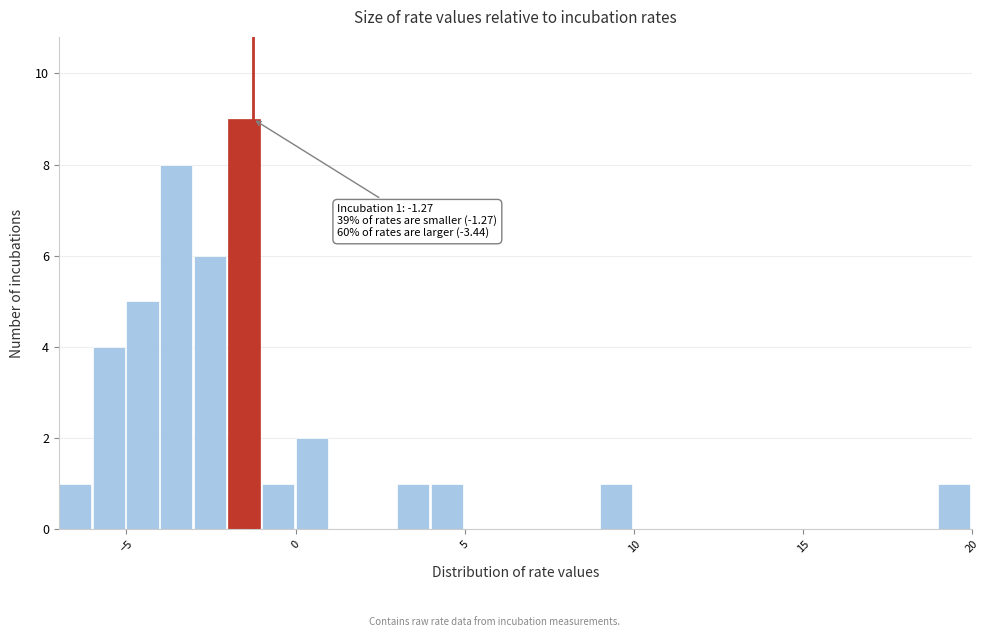

Around what value on the x-axis is the tallest bar? Give the approximate position of its centre, as read against the axis.

-1.5